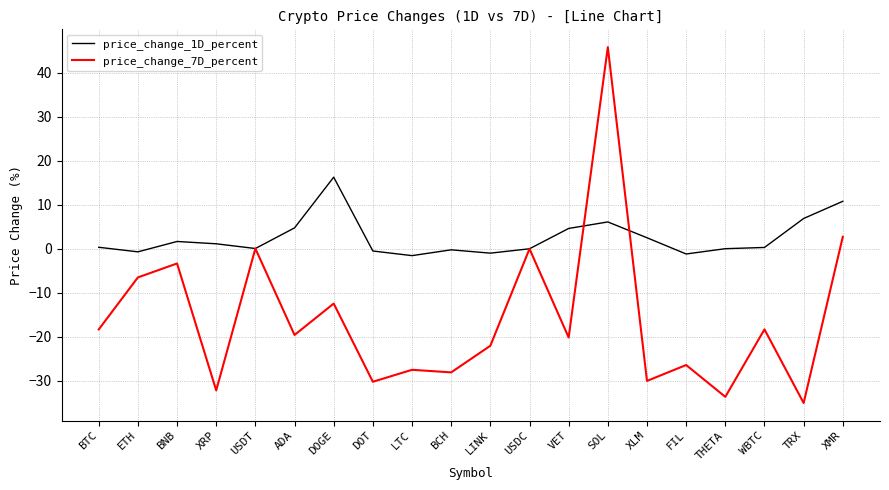

At which category is the sum across all series the highest?

SOL